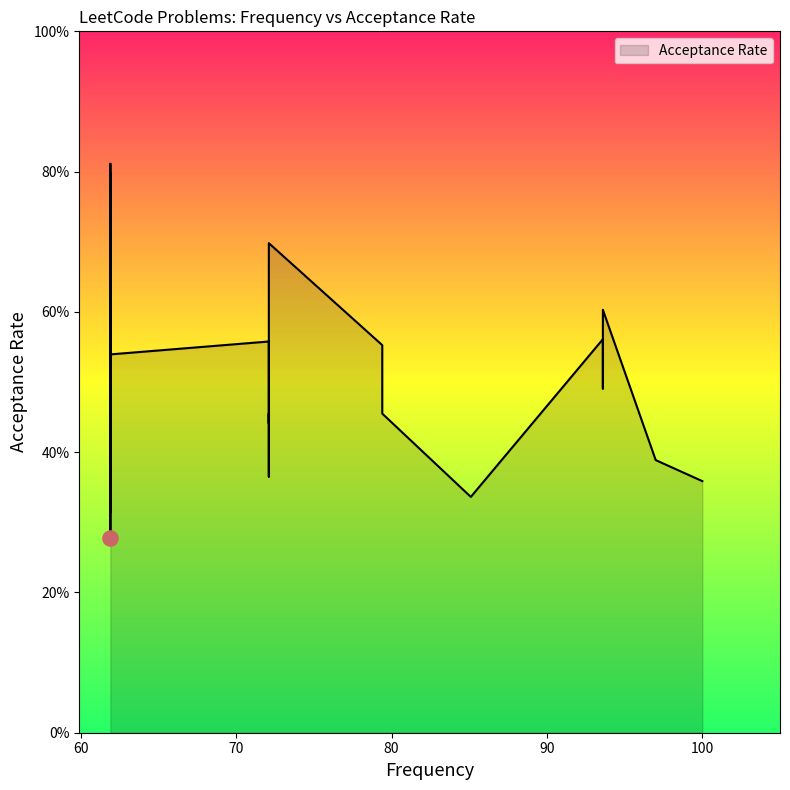

Which has a higher value, 61.9 or 61.9?

61.9